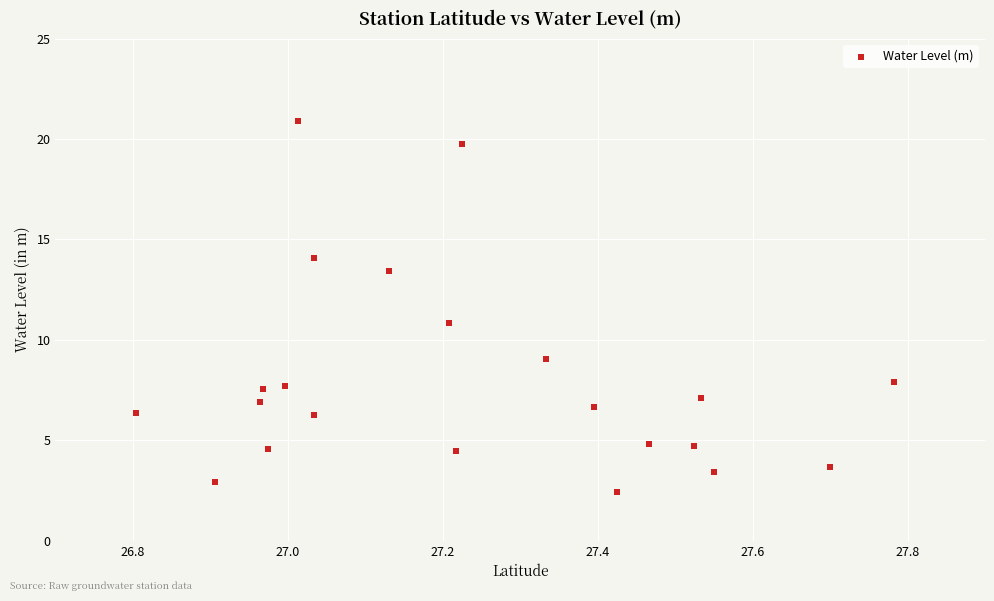

What is the range of Y values (max minus min)?

18.5